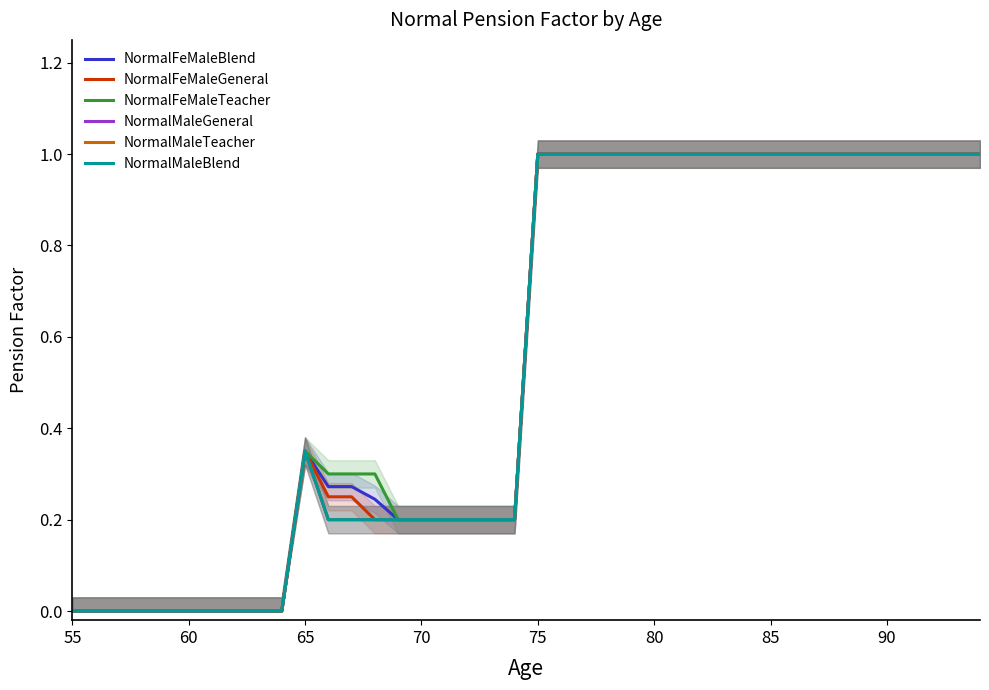

Which series has the largest range (max minus min)?

NormalFeMaleBlend